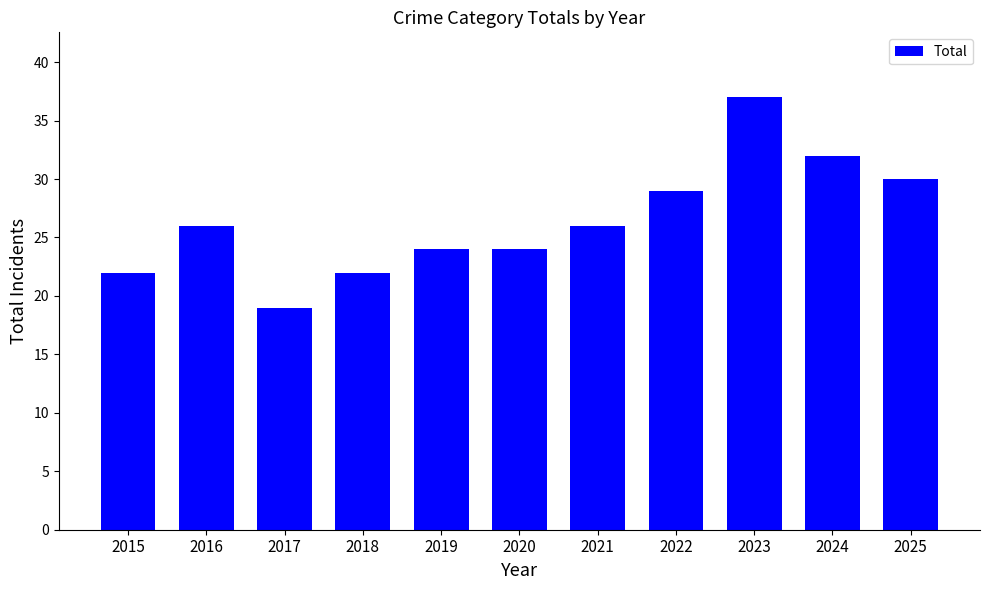

Reading left to right, what are all the values shown in this chart?

2015=22	2016=26	2017=19	2018=22	2019=24	2020=24	2021=26	2022=29	2023=37	2024=32	2025=30